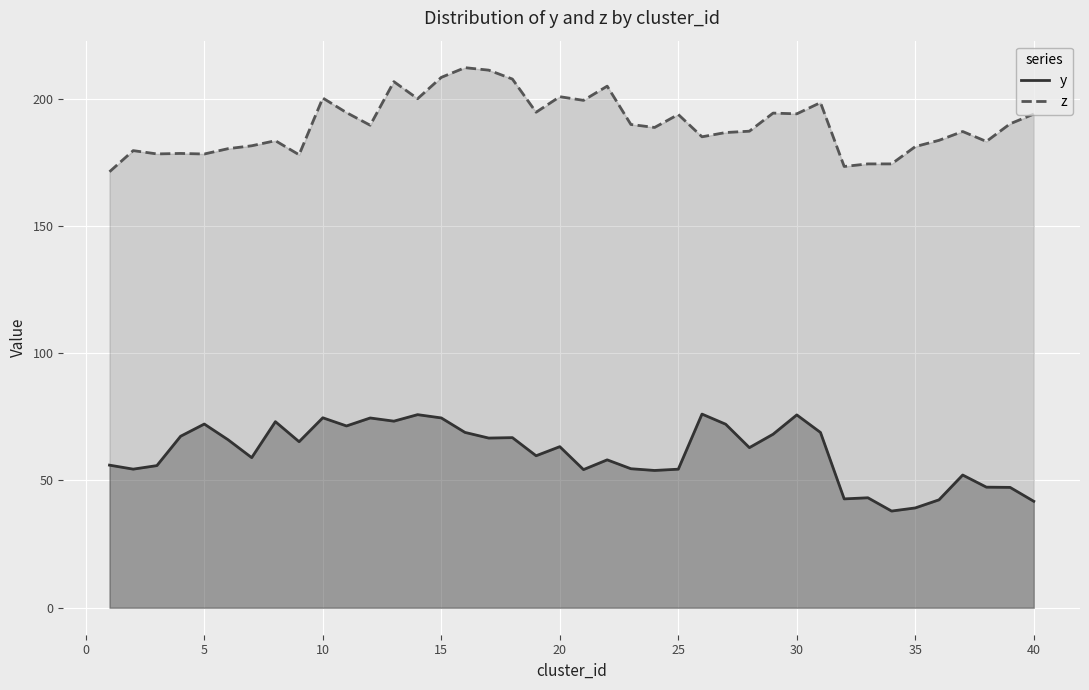

At which category is the sum across all series the highest?

15